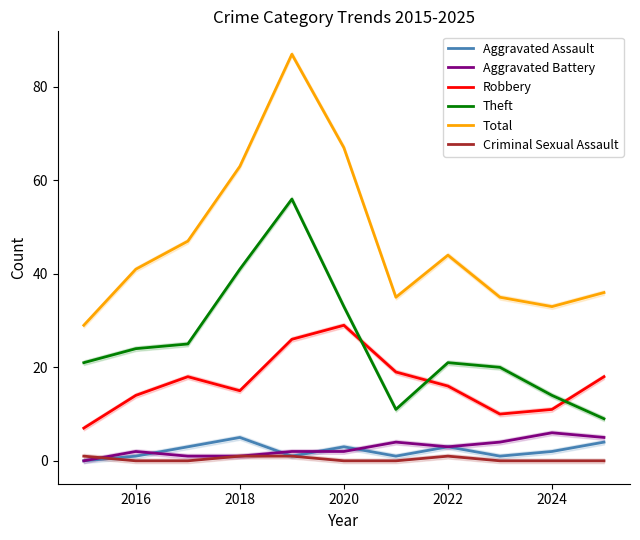

What is the difference between the Total values at 2018 and 2022?

19